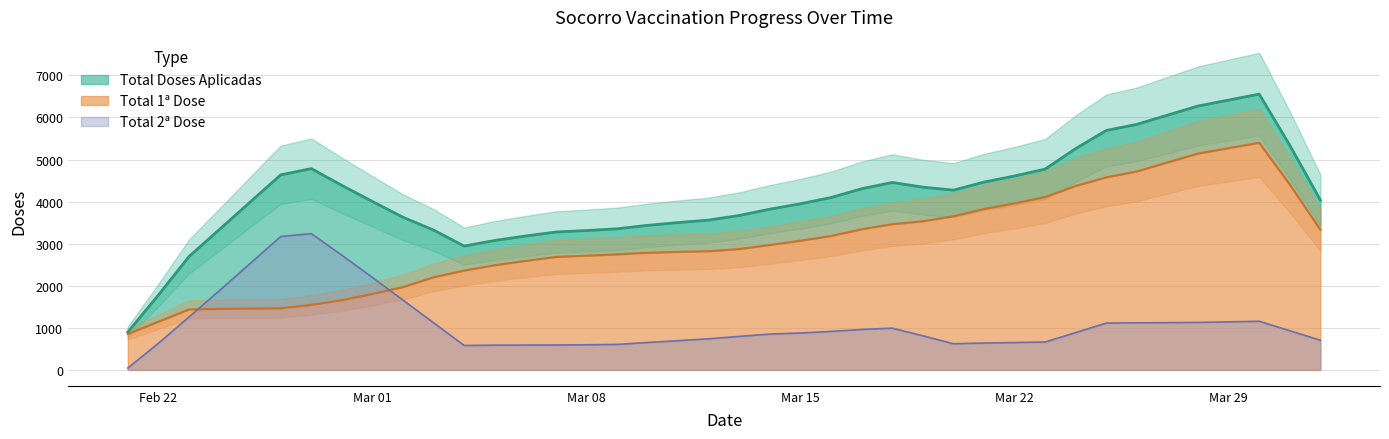

What is the difference between the maximum and minimum values in the Total Doses Aplicadas series?

5320